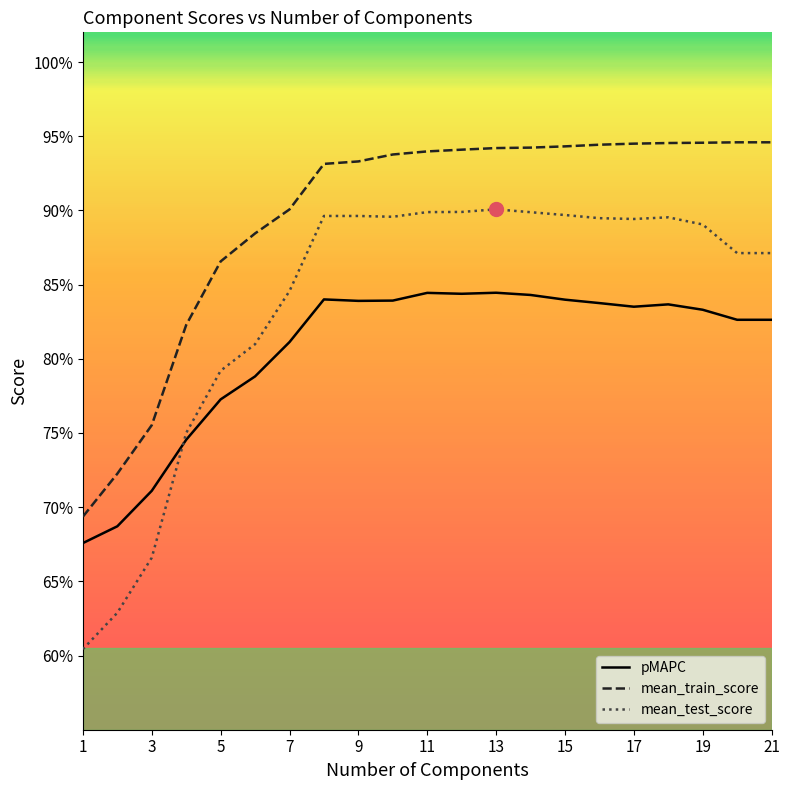

True or false: mean_test_score and mean_train_score cross at least once.

False